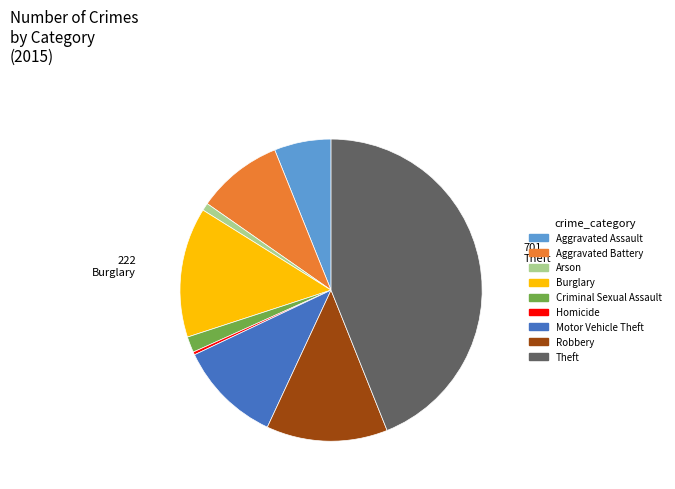

Does Motor Vehicle Theft account for over 50% of the chart?

No